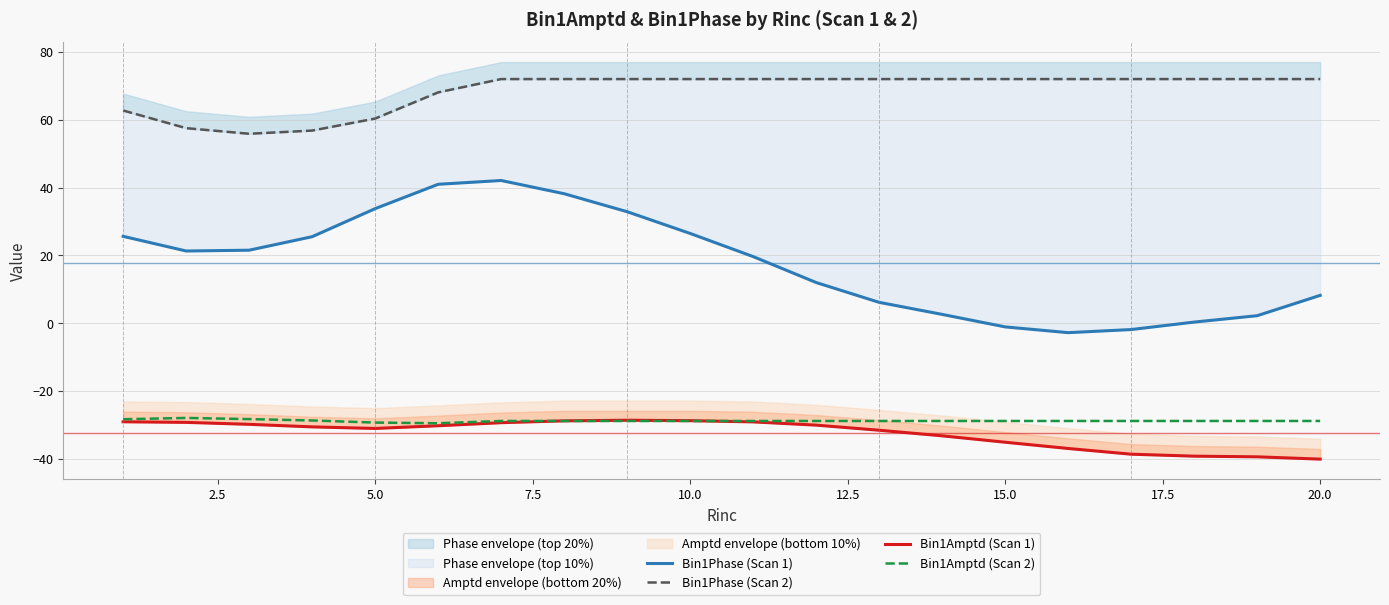

What is the sum of all Bin1Amptd (Scan 1) values?

-649.0